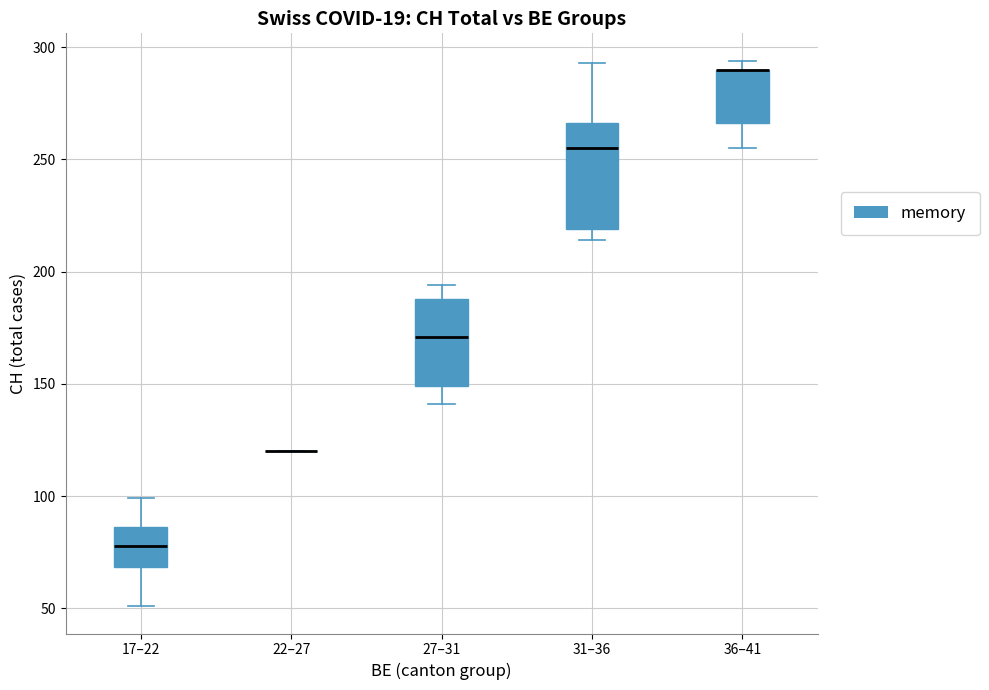

Where does the upper whisker of the box for 31–36 end on the y-axis? The values are not printed on the chart, so give them approximately, as read against the axis.

295